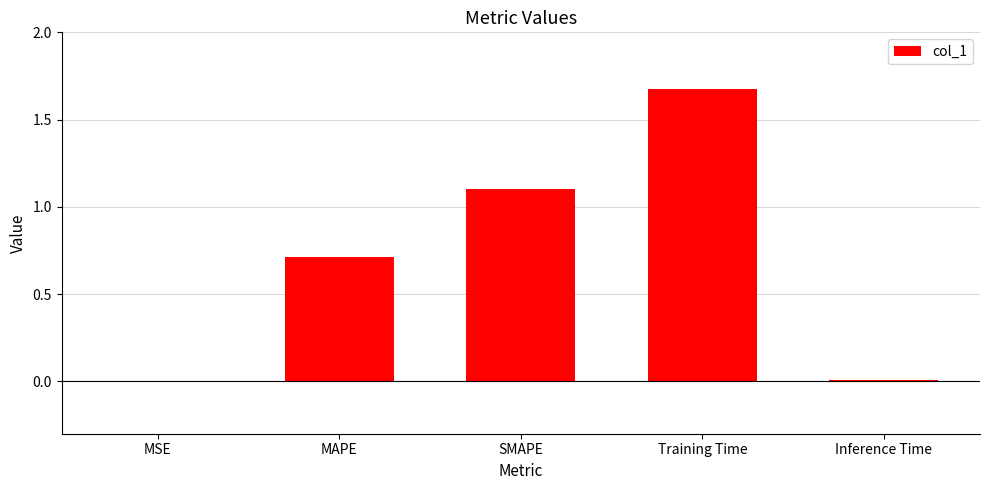

What is the average value?

0.7